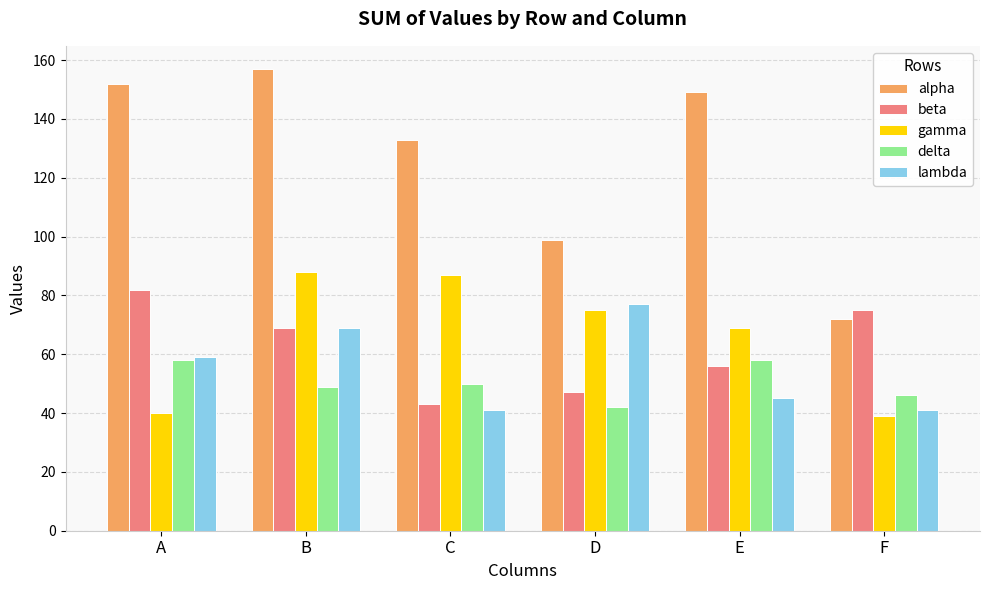

Which series has the widest spread of values?

alpha